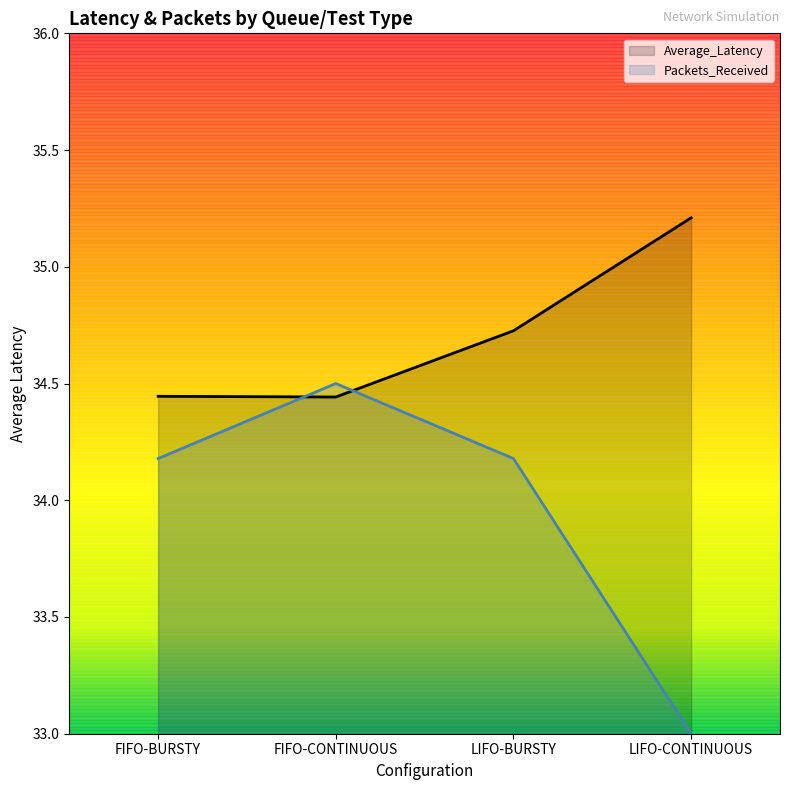

At how many categories does at least one series exceed 34?

4